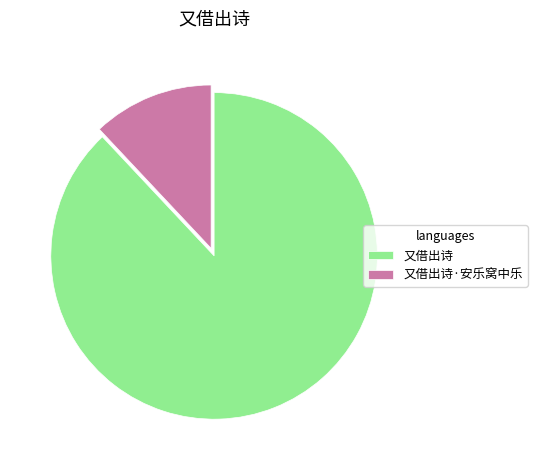

Approximately how many times larger is the value at 又借出诗 compared to 又借出诗·安乐窝中乐?

7.3